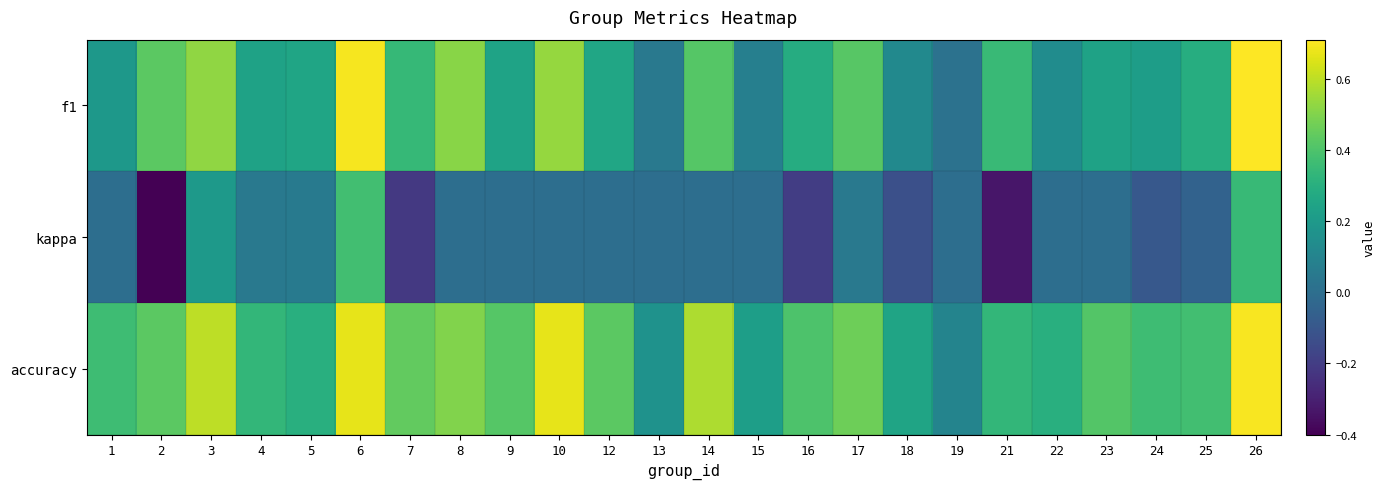

How many distinct data groups are displayed?

3